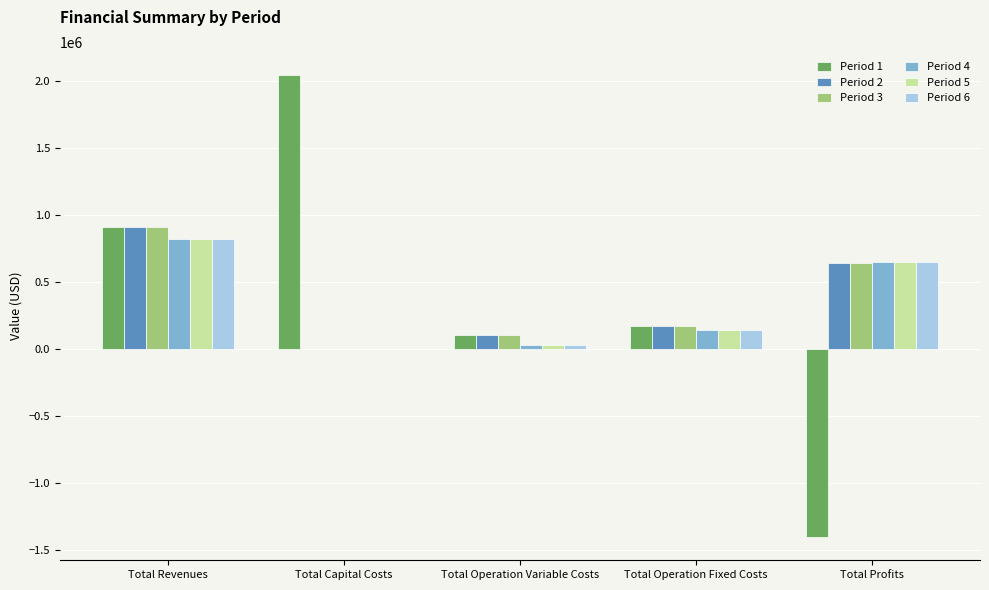

True or false: Period 5 has a value of 916190.4 at Total Profits.

False